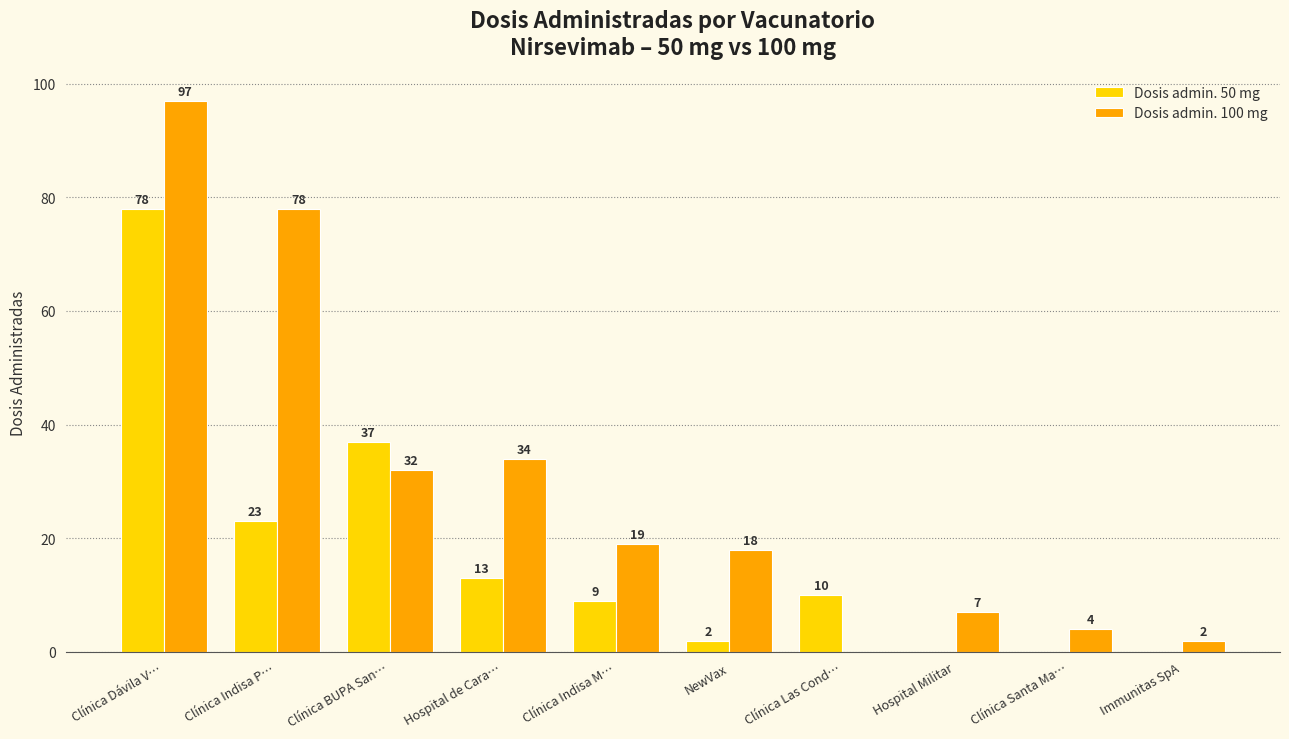

What are all the series names shown in the legend?

Dosis admin. 50 mg, Dosis admin. 100 mg